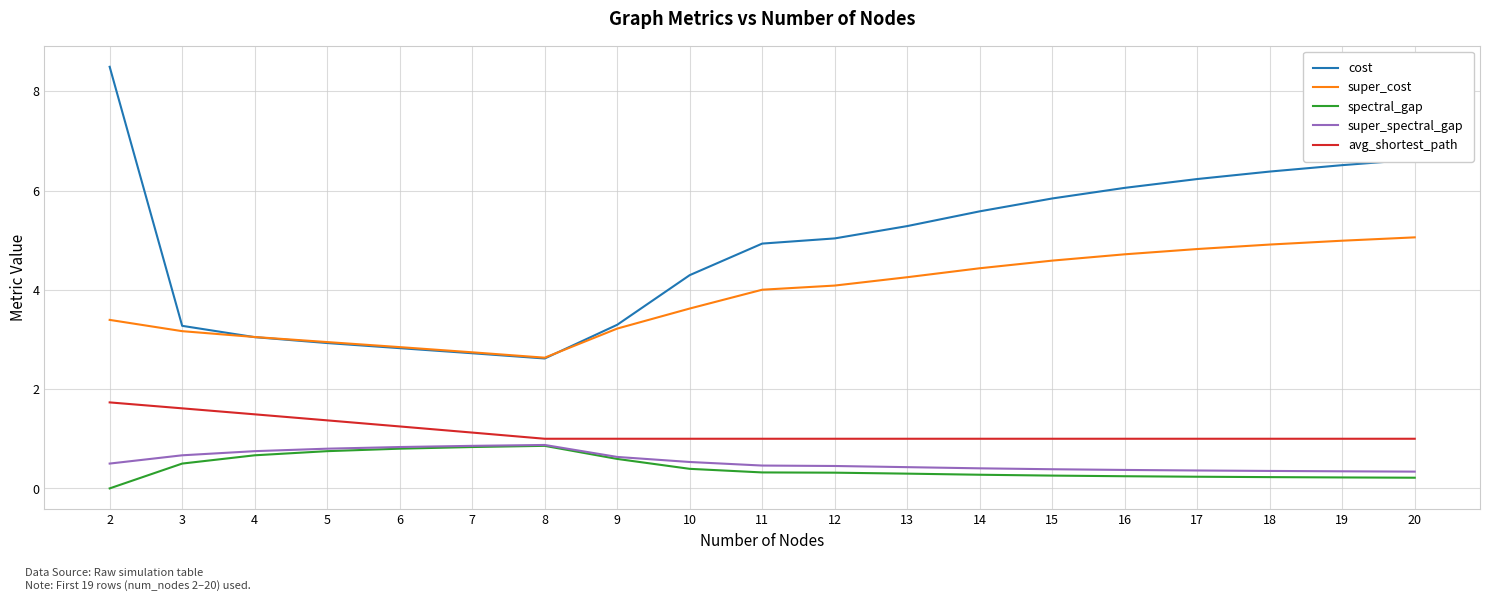

Is the value of avg_shortest_path at 2 greater than the value of super_spectral_gap at 13?

Yes